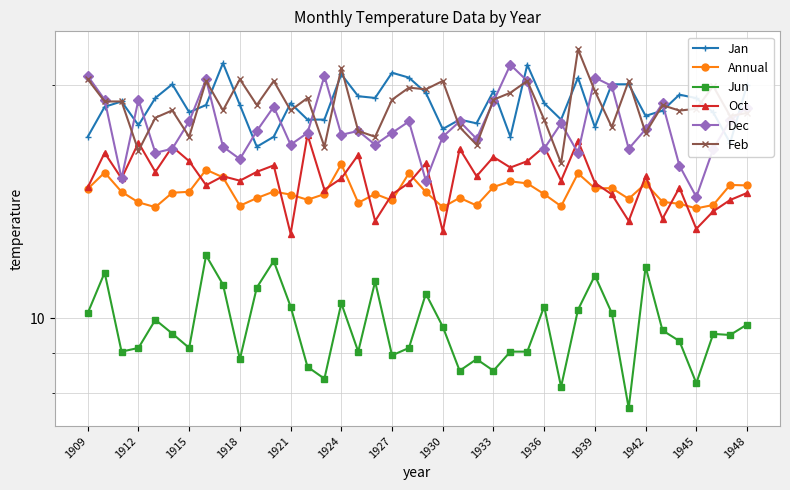

How many distinct data groups are displayed?

6